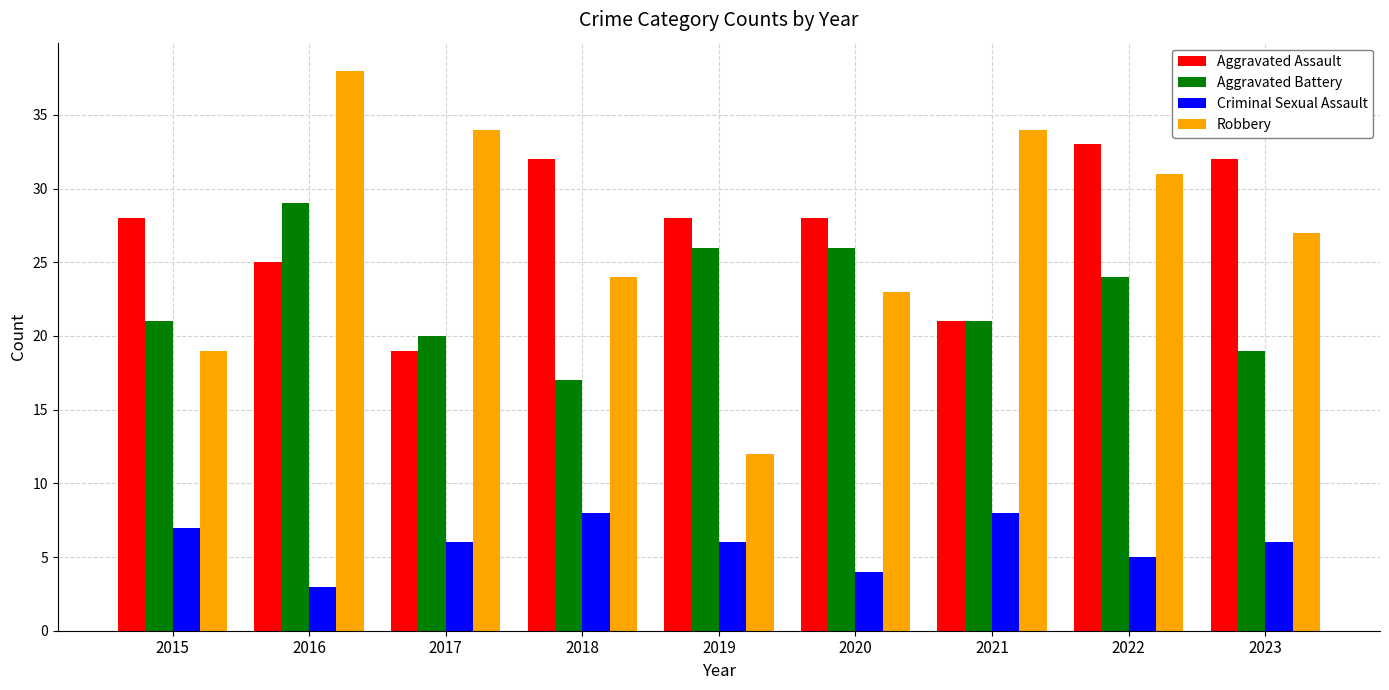

Rank the series at 2018 from highest to lowest value.

Aggravated Assault, Robbery, Aggravated Battery, Criminal Sexual Assault